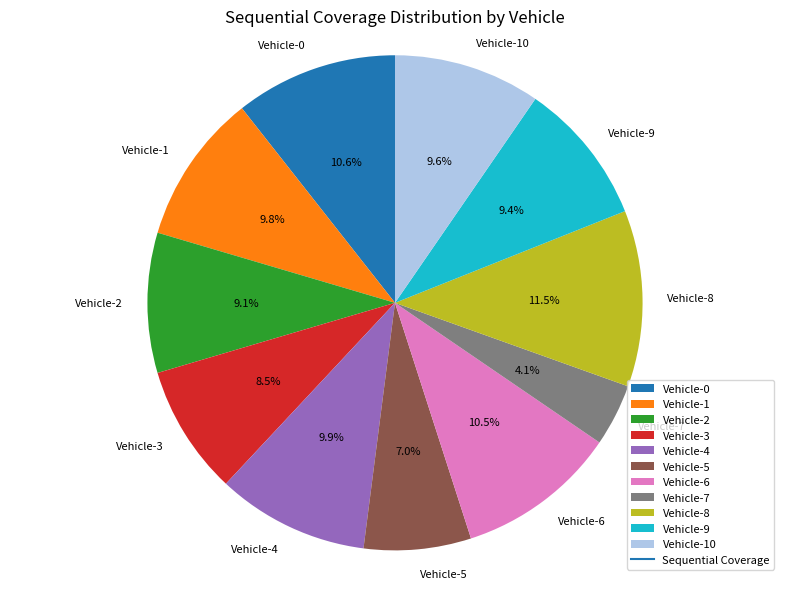

True or false: Vehicle-4 accounts for 1% of the total.

False